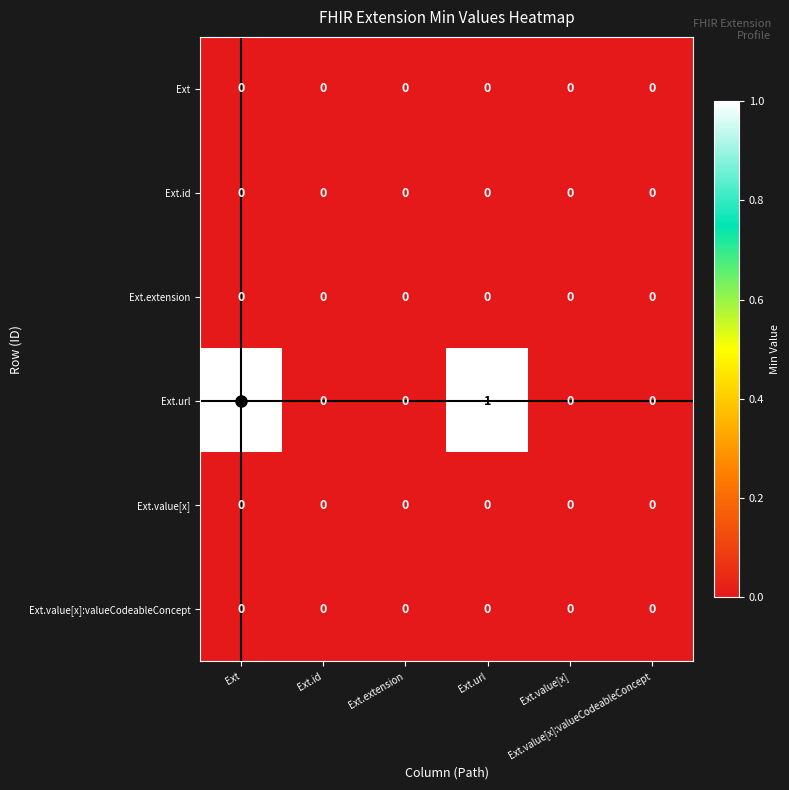

How many distinct data groups are displayed?

6